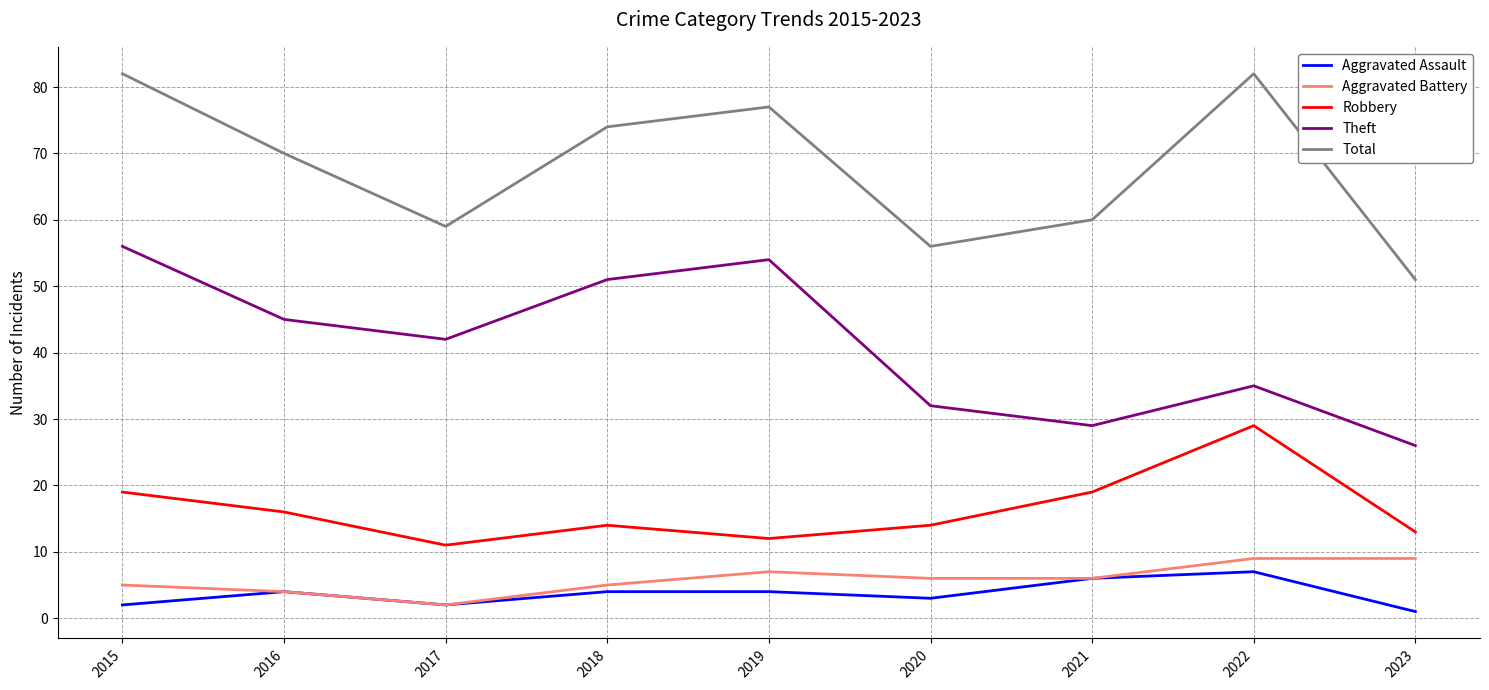

What is the spread (max minus min) of values at 2020?

53